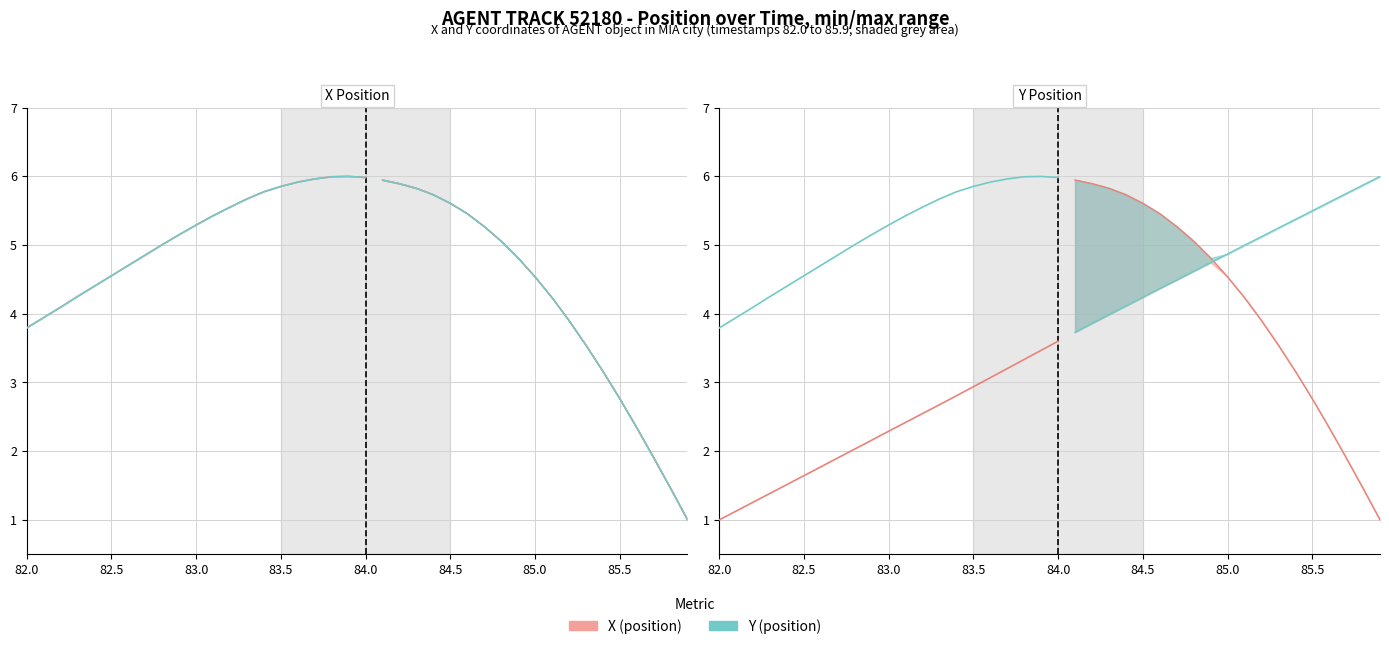

What is the label of the 7th point from the left?

85.0